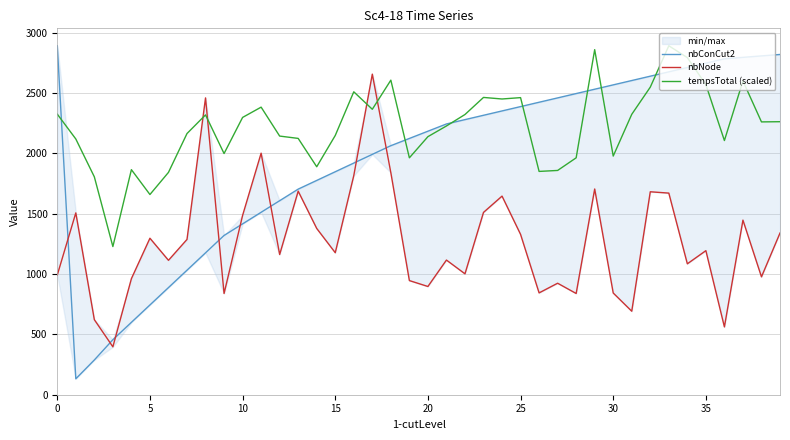

Which series has the largest total across all categories?

tempsTotal (scaled)